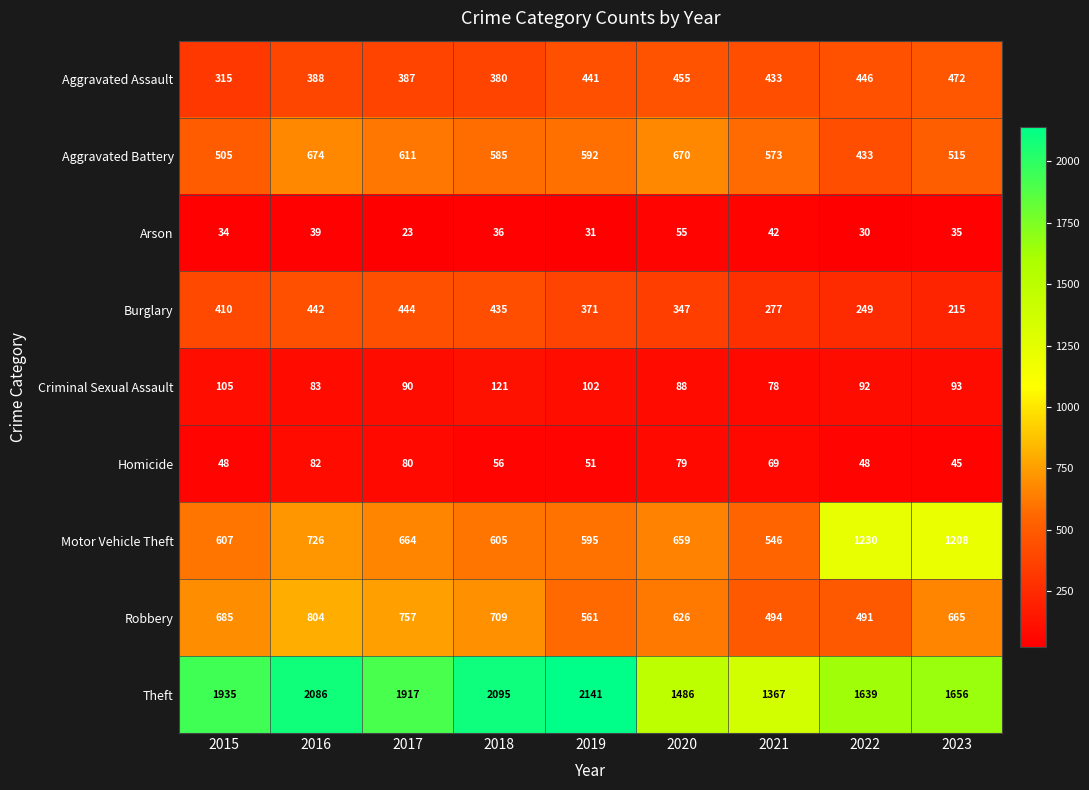

Which series has the largest range (max minus min)?

Theft